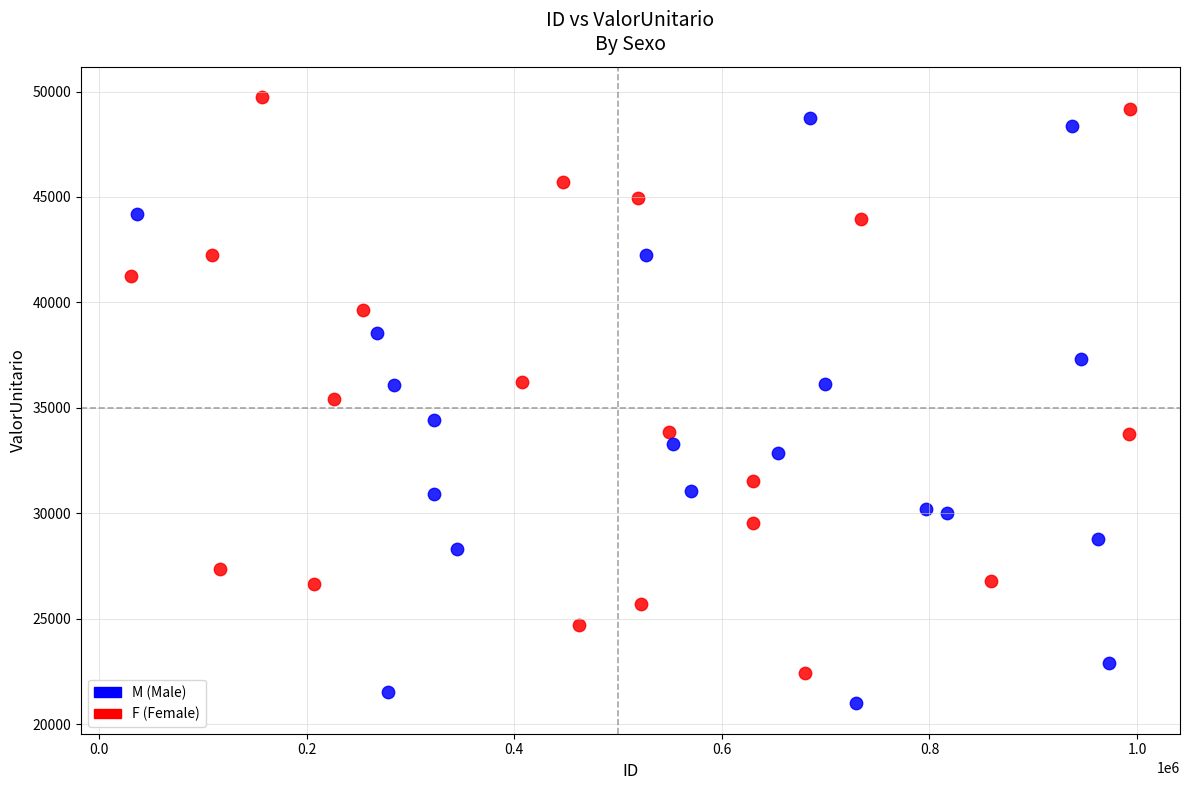

Which series reaches the maximum Y coordinate?

F (Female)